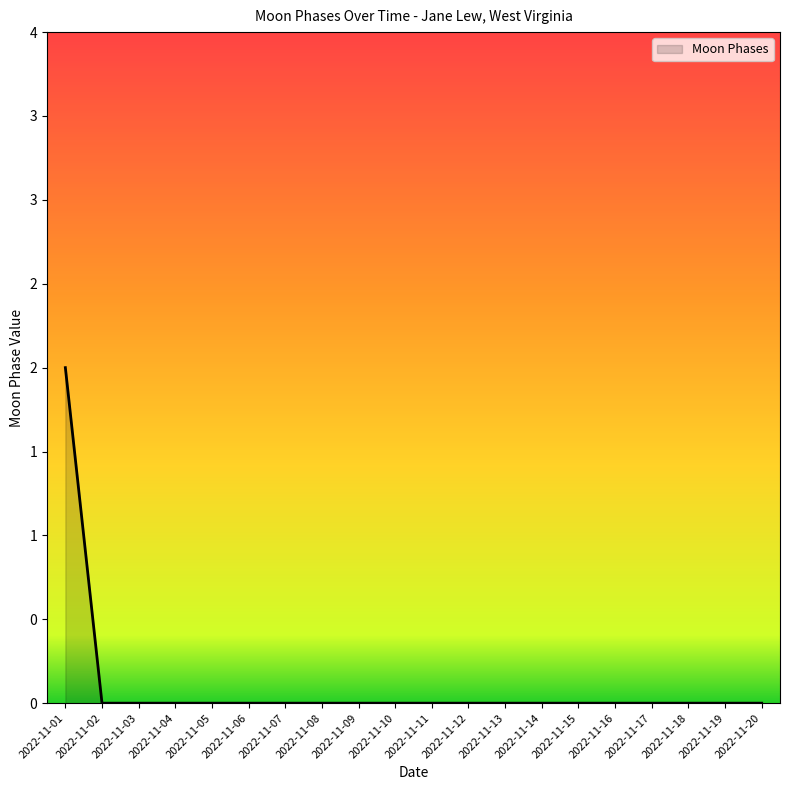

Rank the categories by value from highest to lowest.

2022-11-01, 2022-11-02, 2022-11-03, 2022-11-04, 2022-11-05, 2022-11-06, 2022-11-07, 2022-11-08, 2022-11-09, 2022-11-10, 2022-11-11, 2022-11-12, 2022-11-13, 2022-11-14, 2022-11-15, 2022-11-16, 2022-11-17, 2022-11-18, 2022-11-19, 2022-11-20